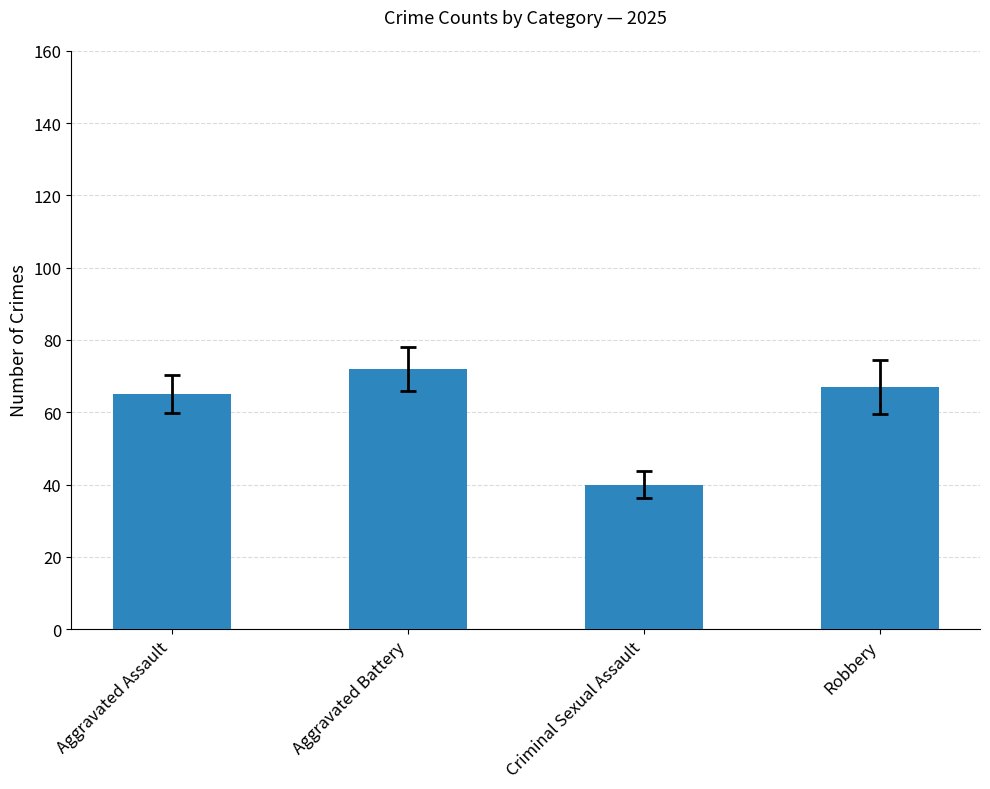

List the labels in order of value, smallest first.

Criminal Sexual Assault, Aggravated Assault, Robbery, Aggravated Battery